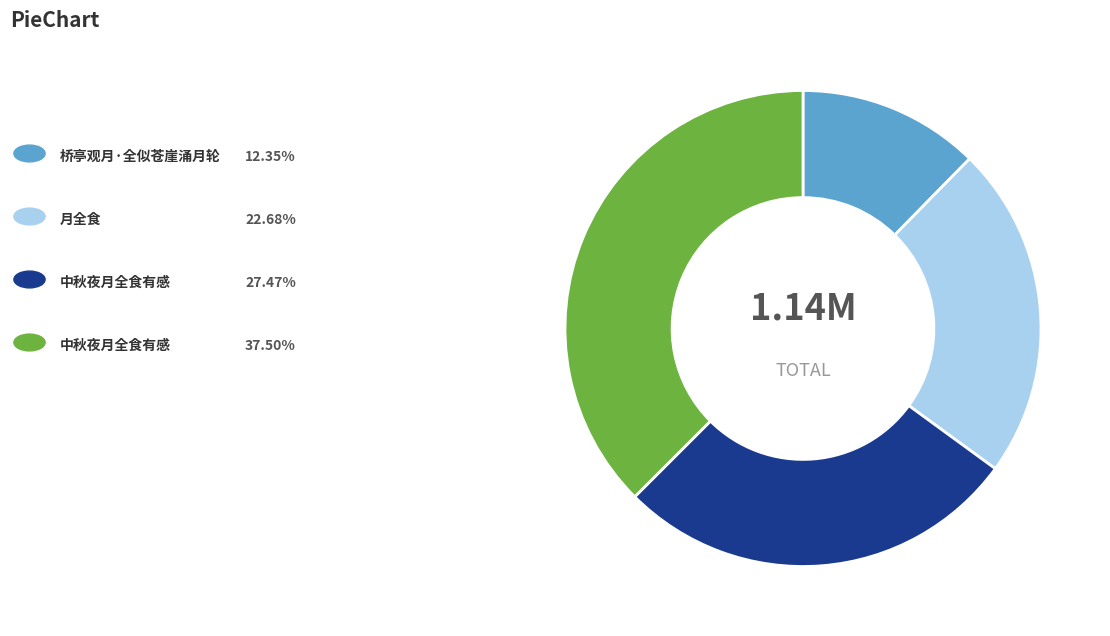

Does any single category account for the majority?

No